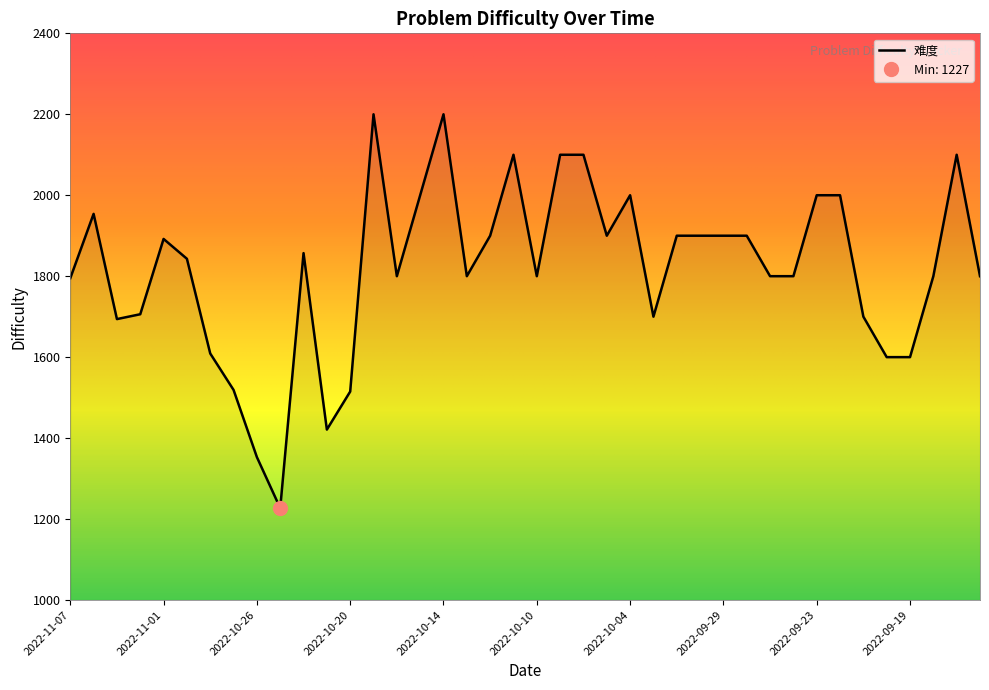

What is the difference between the second highest and second lowest values?

847